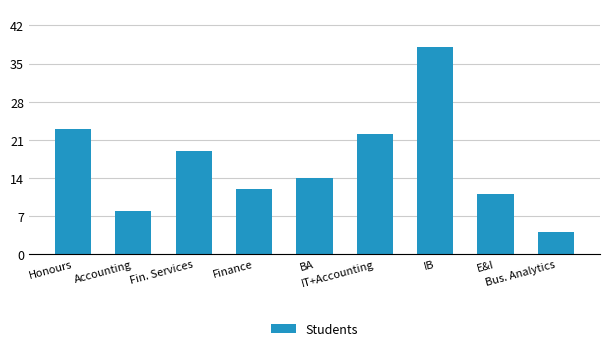

Rank the categories by value from highest to lowest.

IB, Honours, IT+Accounting, Fin. Services, BA, Finance, E&I, Accounting, Bus. Analytics